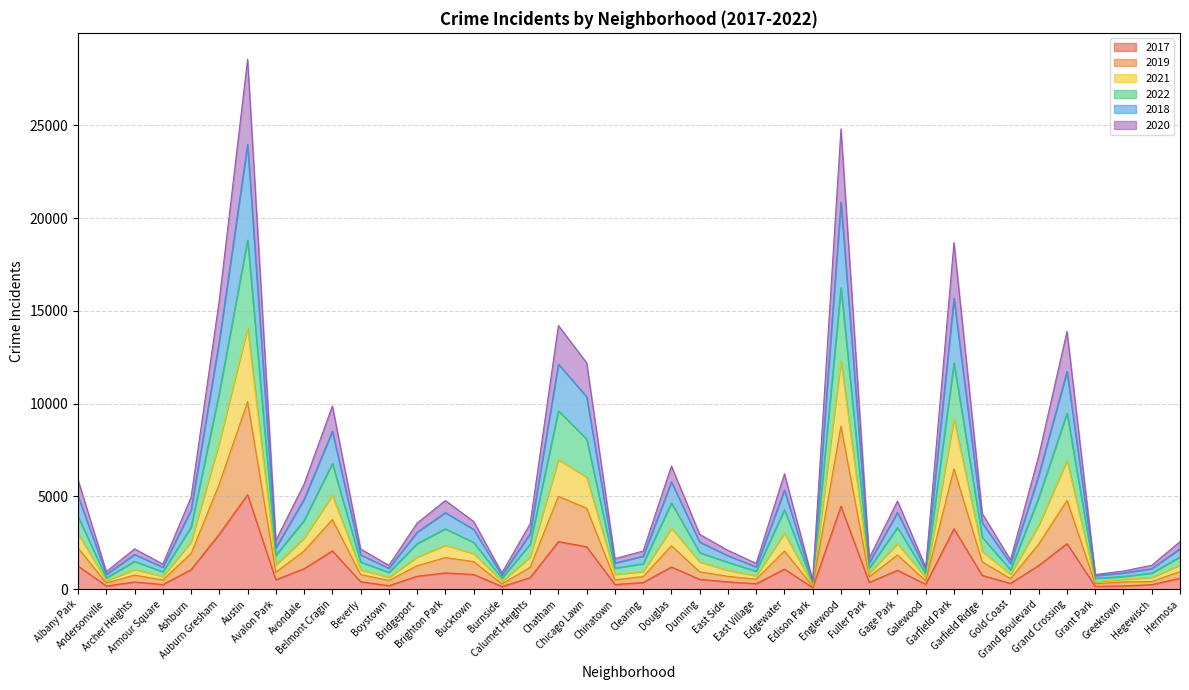

At which category does 2021 reach its first local peak?

Archer Heights